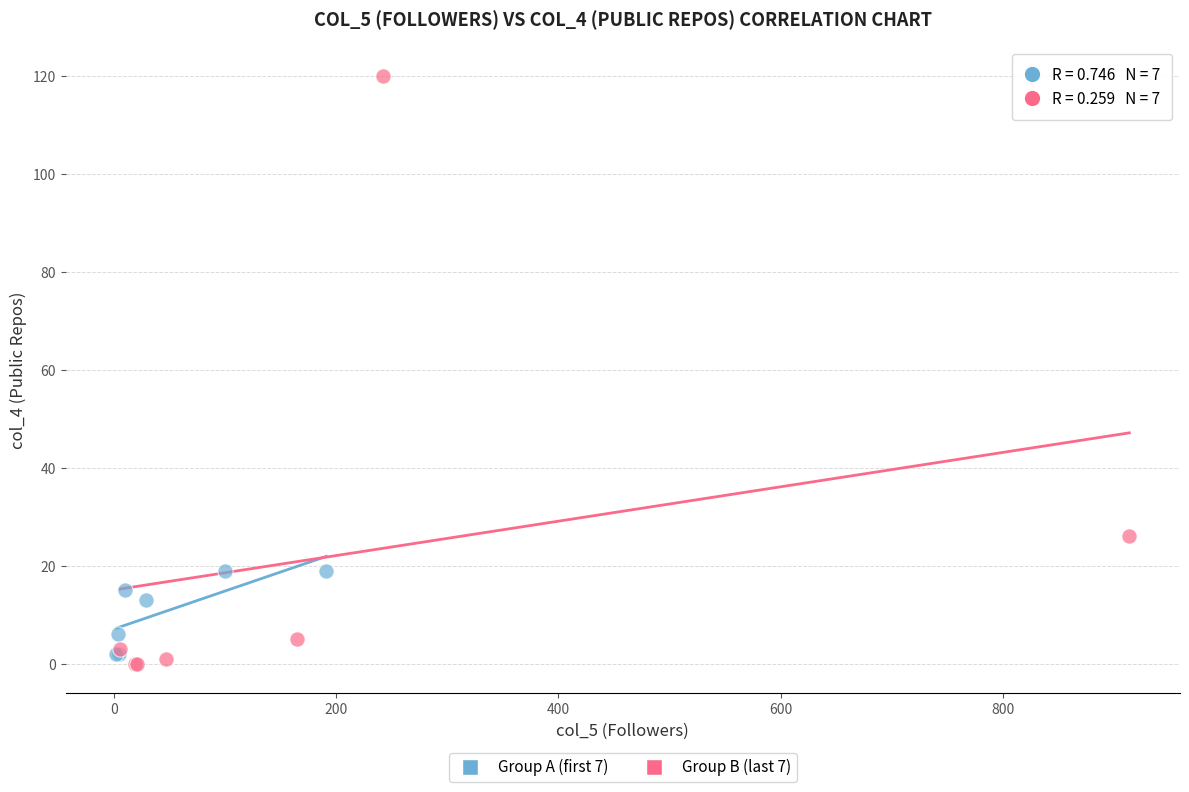

Which series reaches the maximum Y coordinate?

Group B (last 7)